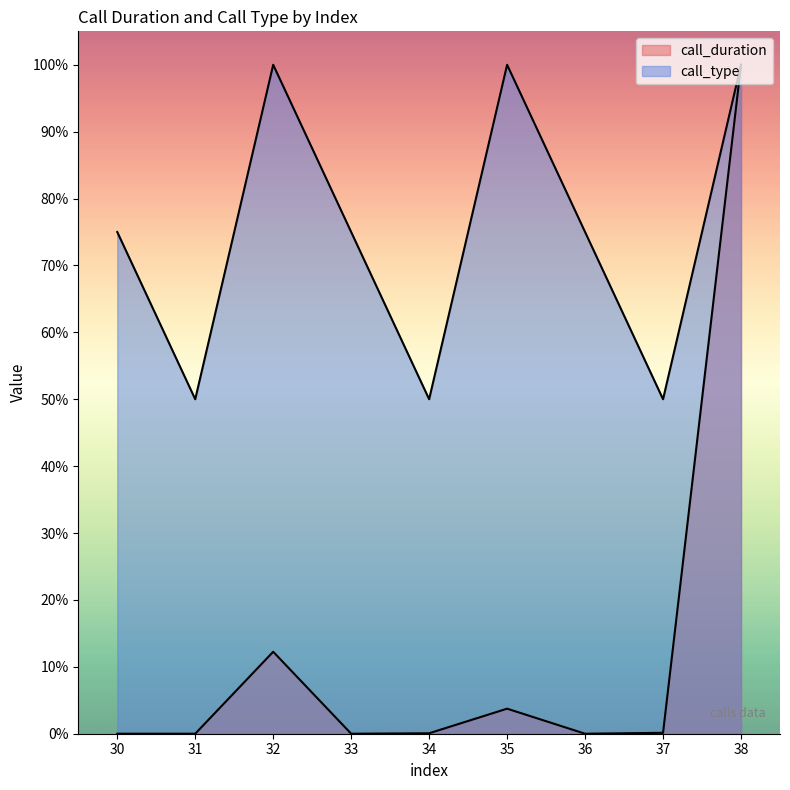

True or false: call_type and call_duration cross at least once.

False